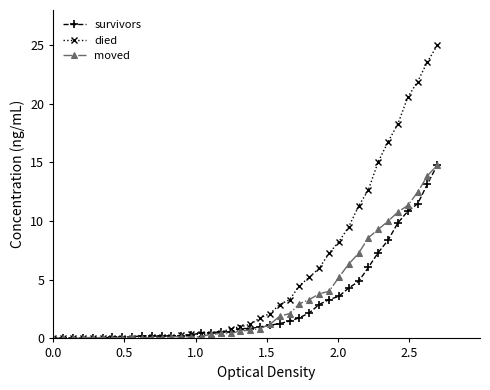

Which series has the widest spread of values?

died